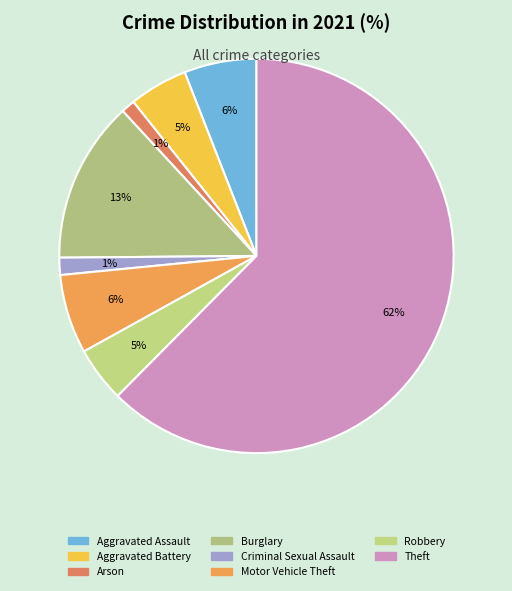

Which slice is the largest?

Theft